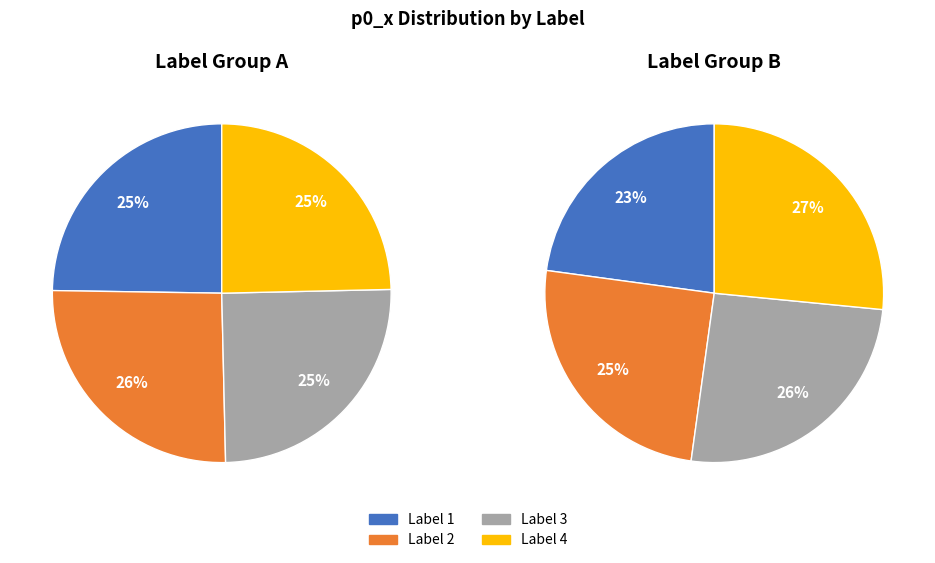

How many slices are in this pie chart?

4